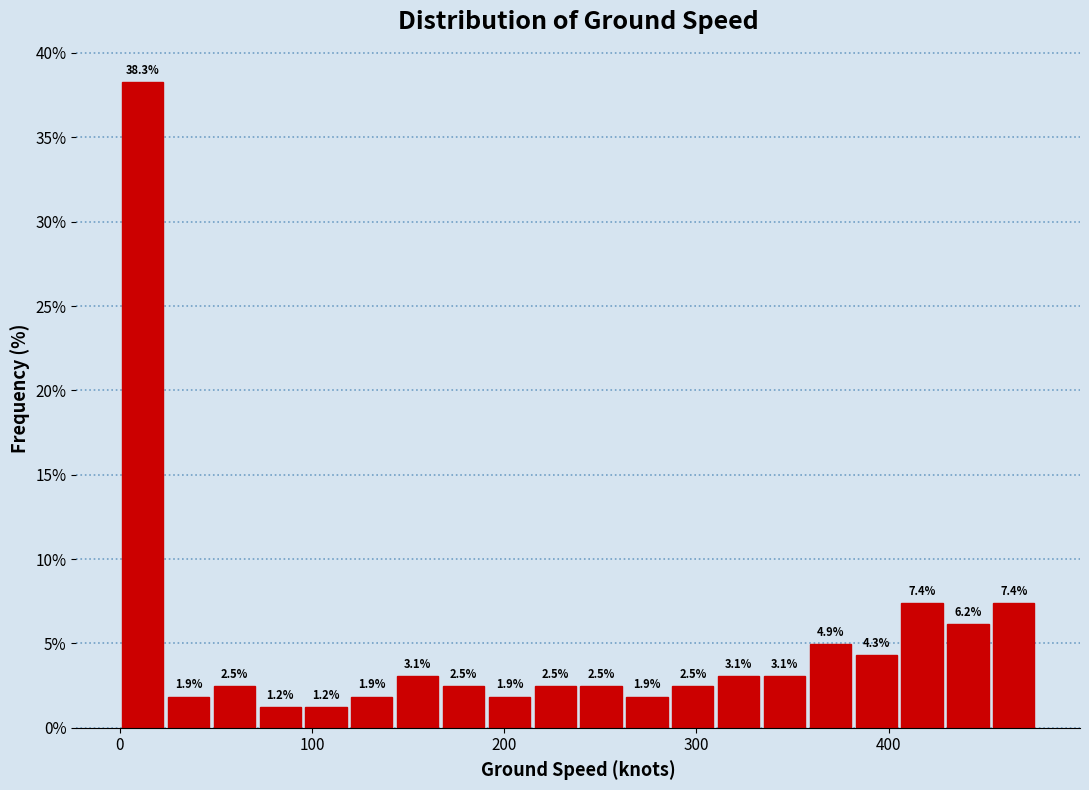

Around what value on the x-axis is the tallest bar? Give the approximate position of its centre, as read against the axis.

10